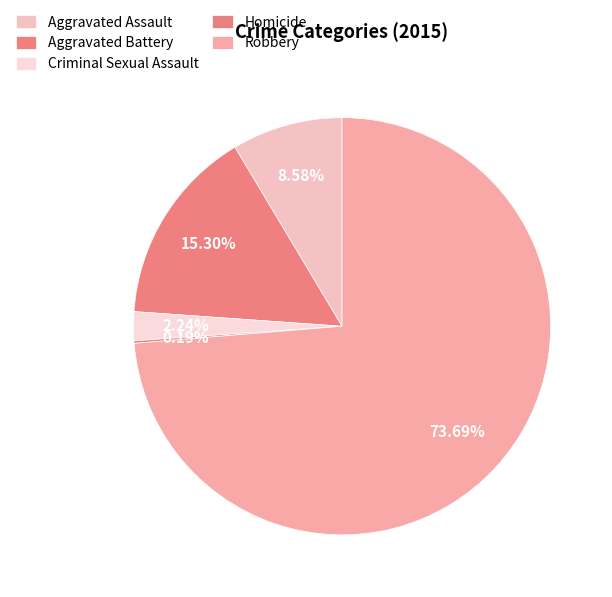

True or false: Aggravated Battery accounts for 15% of the total.

True